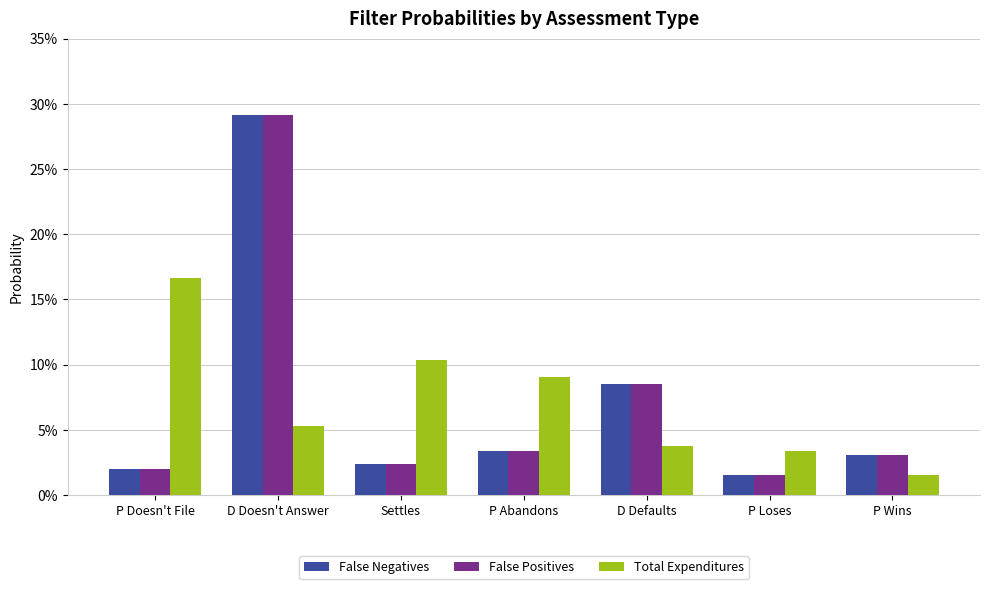

Does the chart contain stacked bars?

No